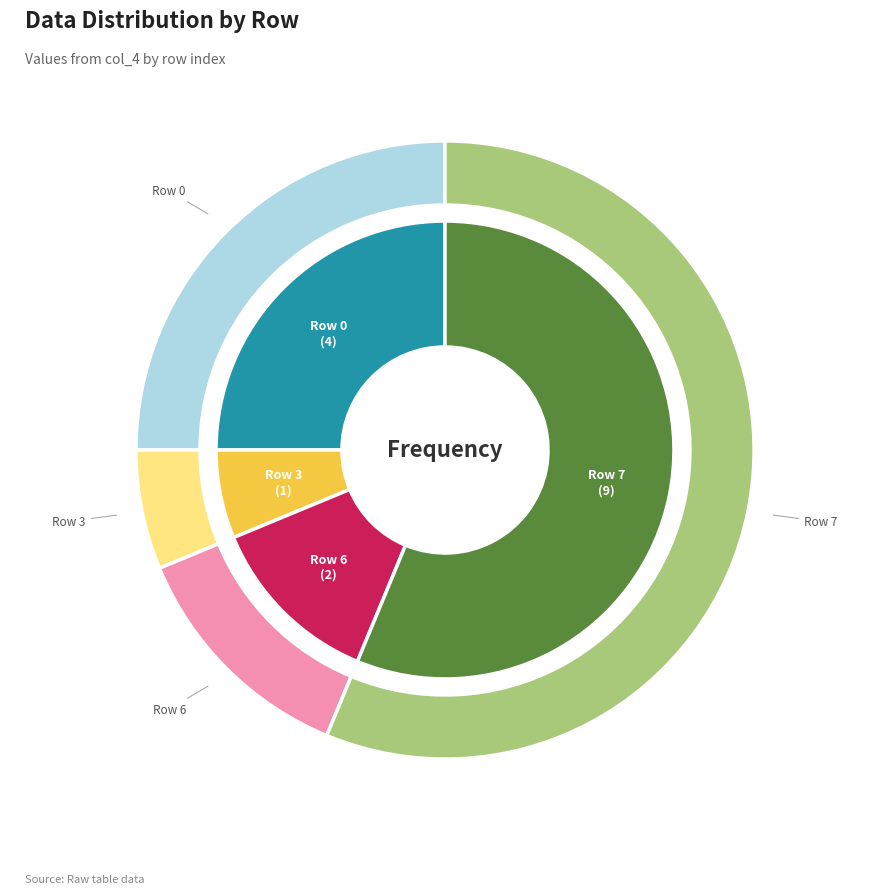

What percentage do Row 6 and Row 7 together represent?

68.8%